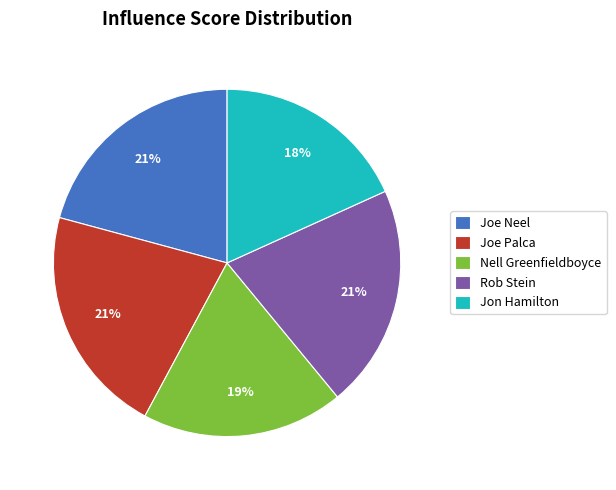

To the nearest percent, what portion does Rob Stein represent?

21%